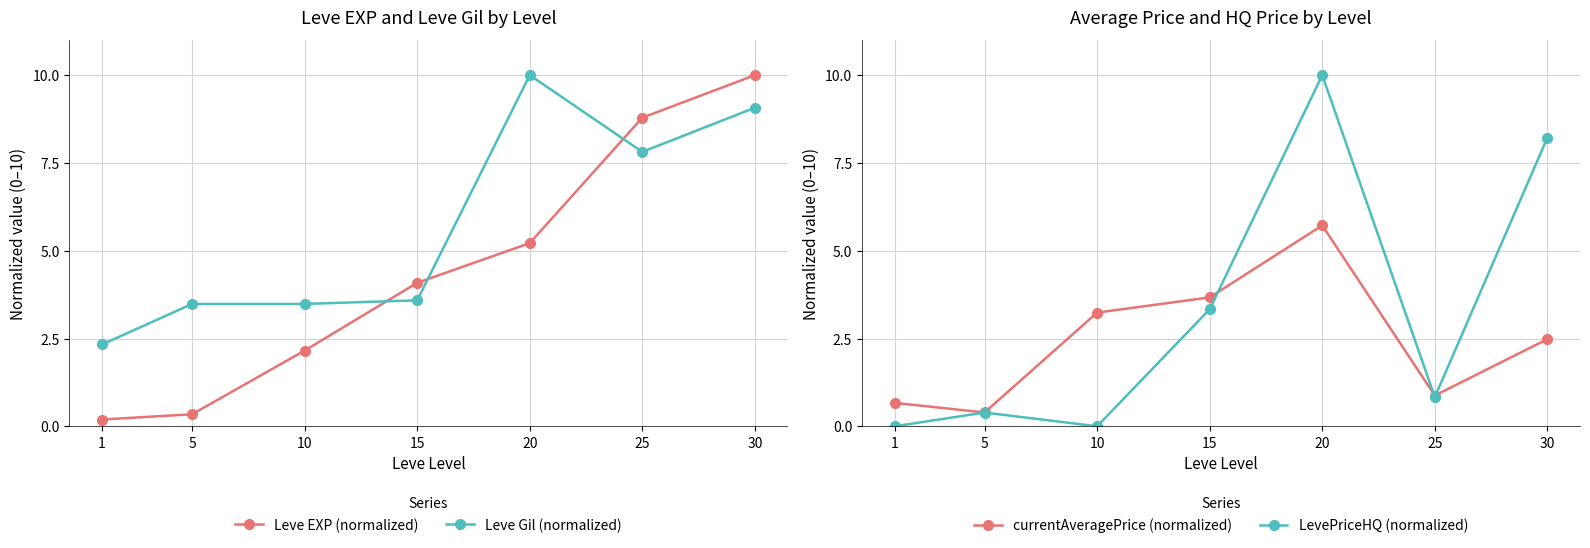

What is the value of the Leve EXP (normalized) point at the 7th from the left?

10.0